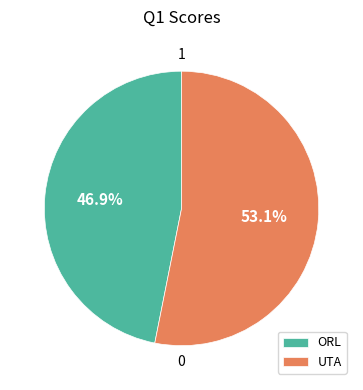

True or false: UTA accounts for 65% of the total.

False